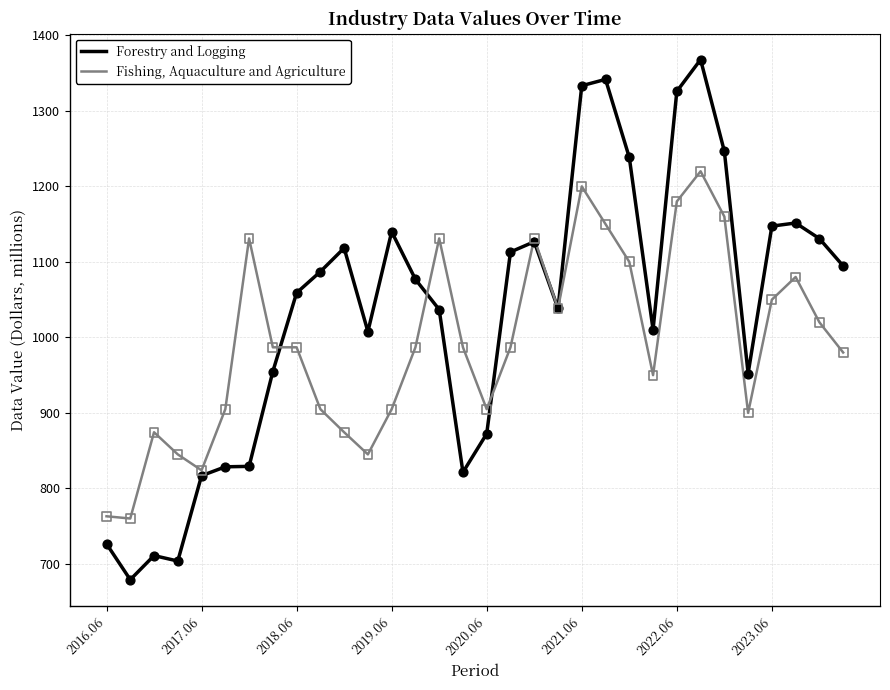

What is the maximum value for Forestry and Logging?

1367.9